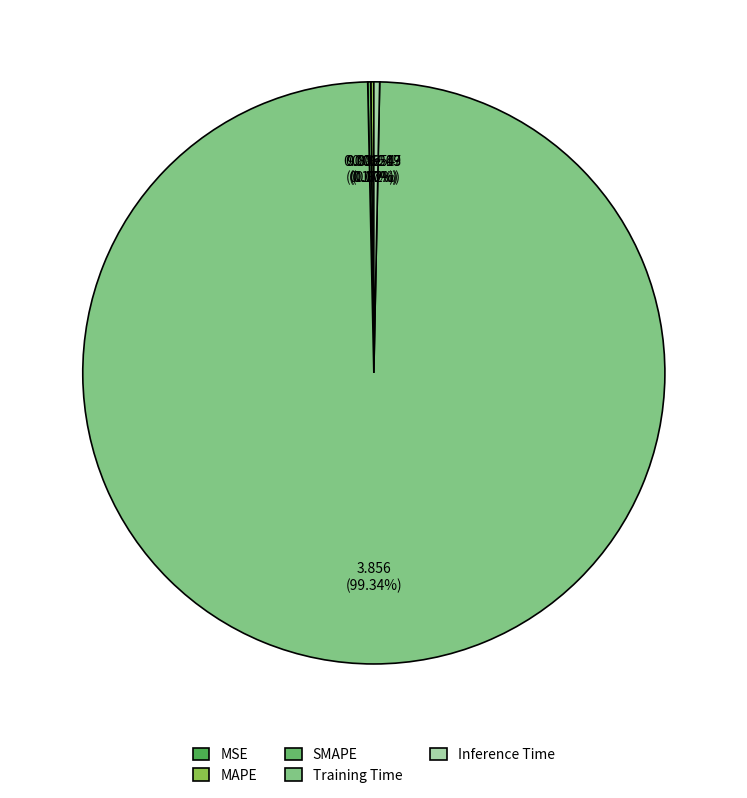

Do MAPE and Inference Time together represent more than half of the pie?

No